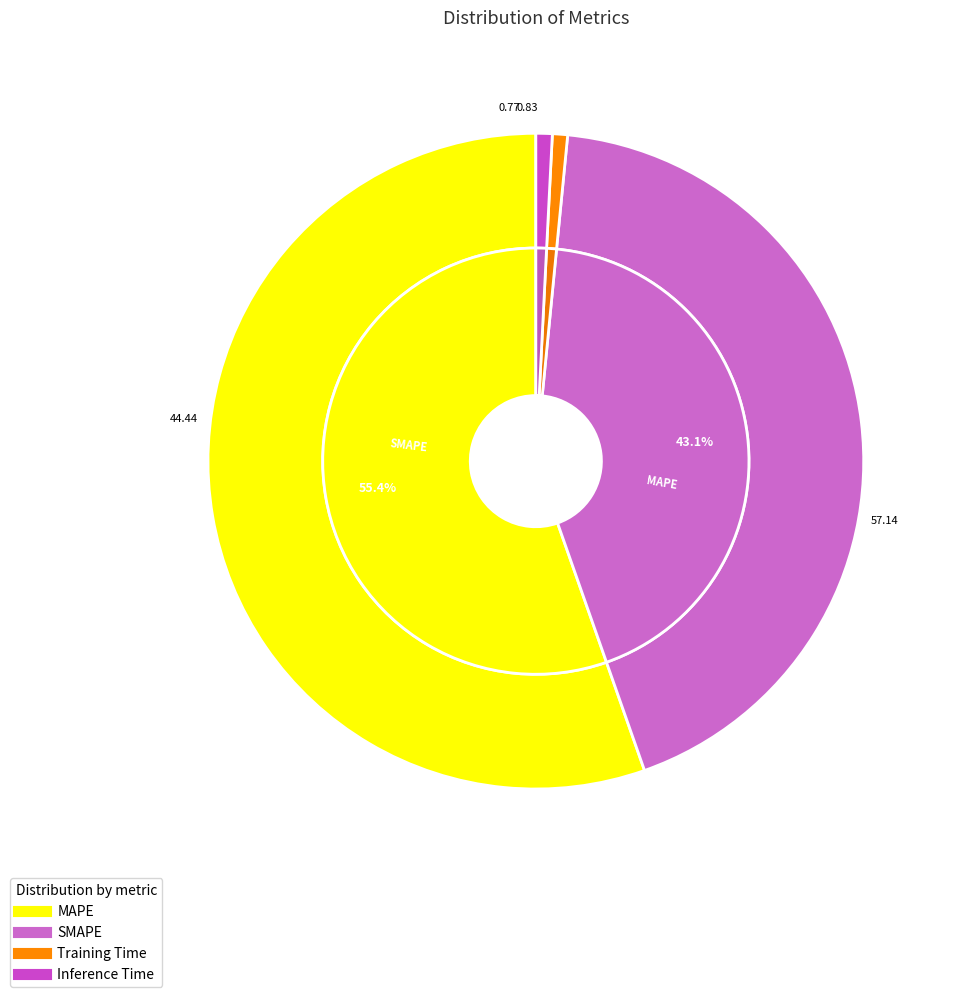

Combined, what portion of the pie is MAPE and Inference Time?

56.2%